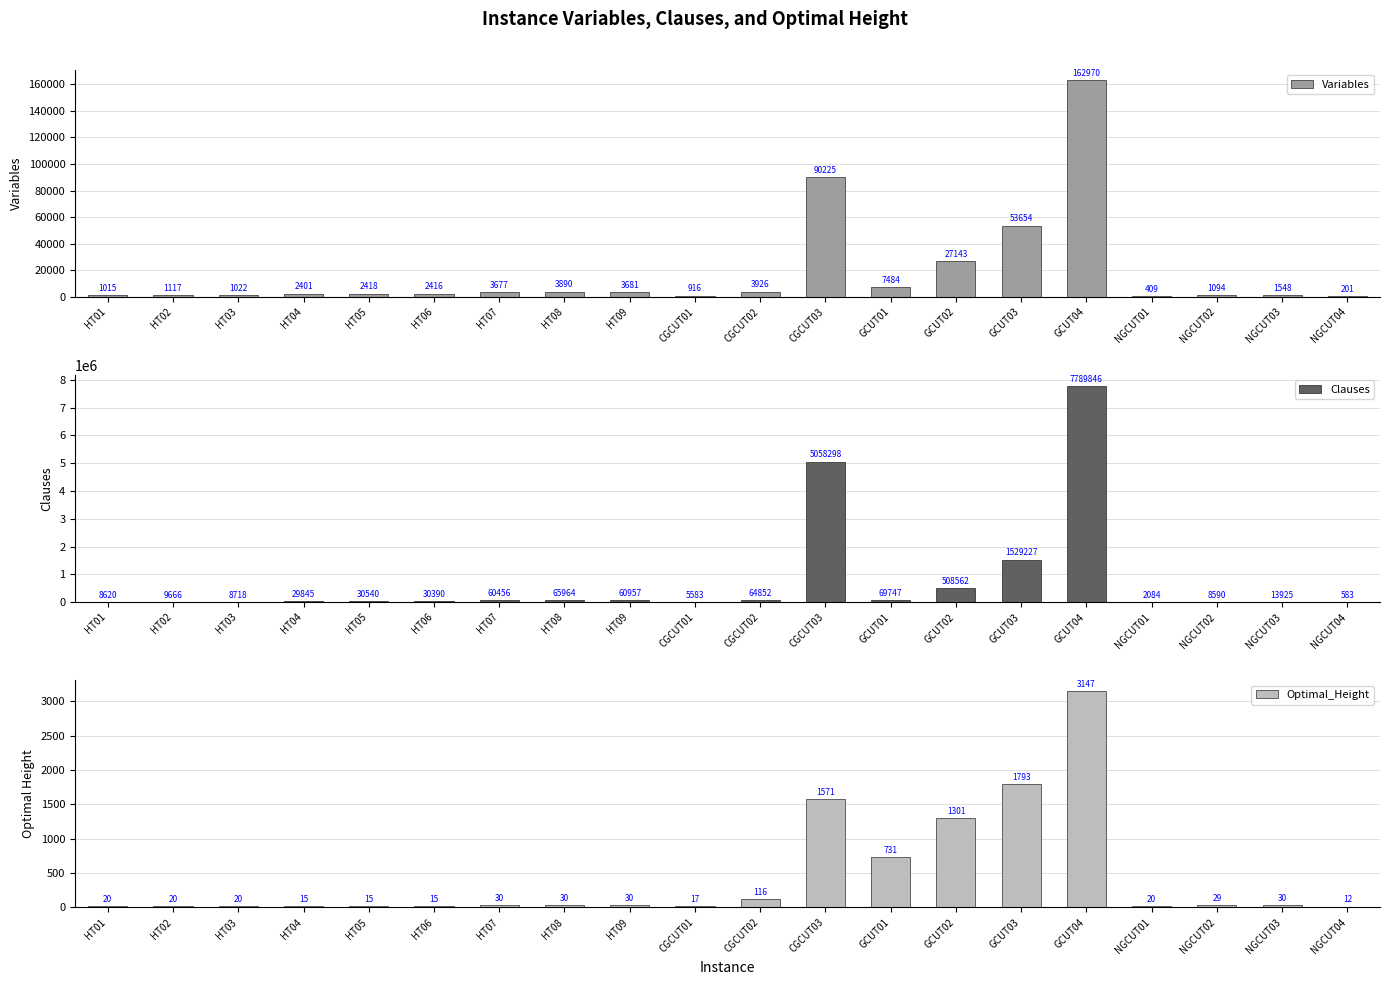

At which label does Variables first exceed 2418?

HT07